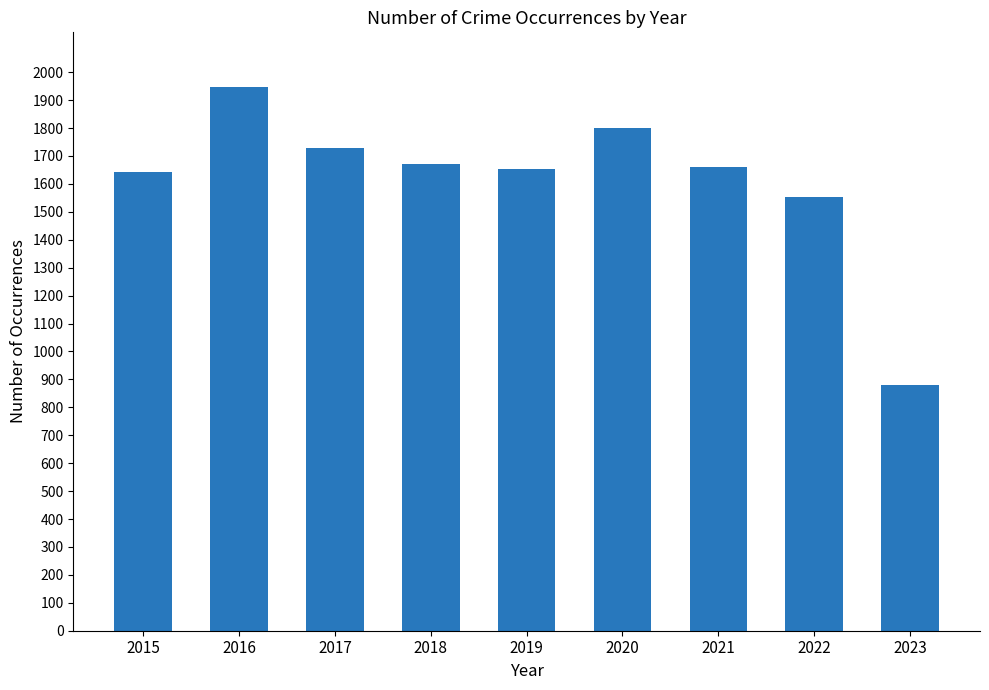

At which label does the data first exceed 1659?

2016